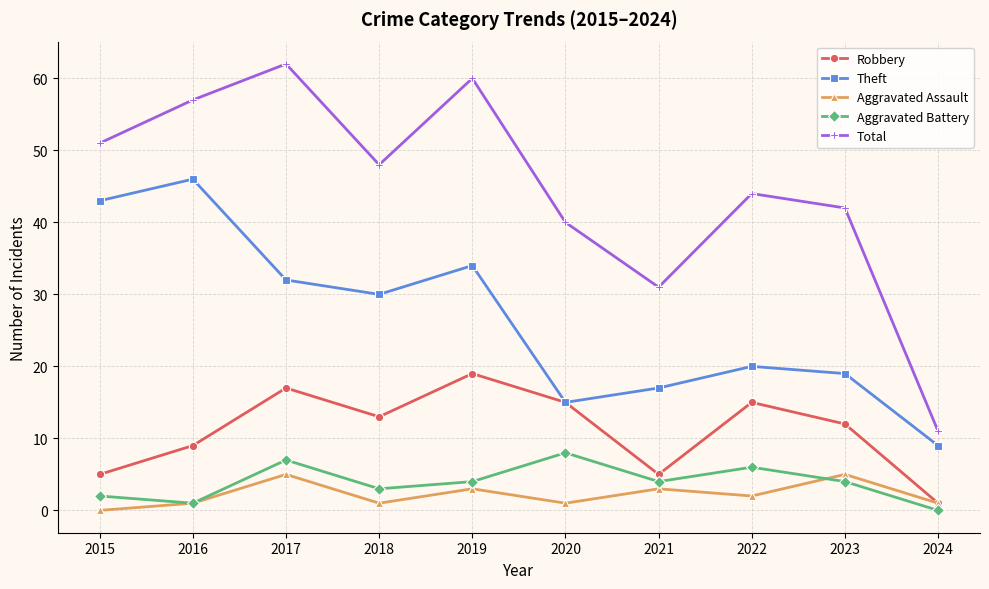

True or false: Robbery and Total intersect in this chart.

False